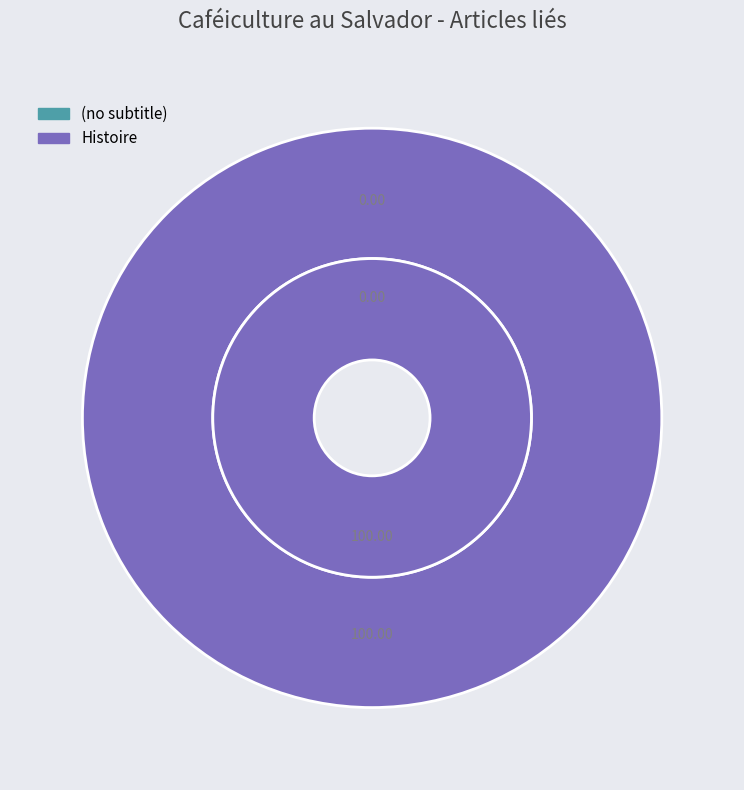

How many slices are in this pie chart?

2